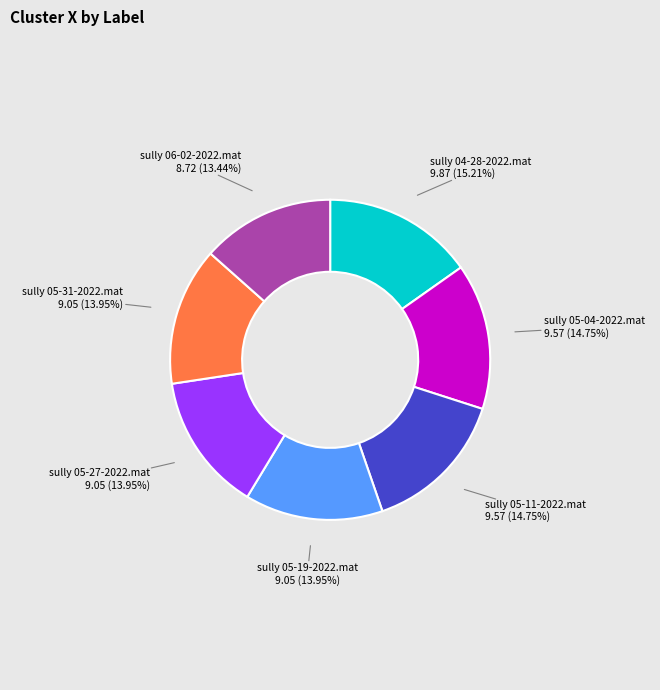

Is it true that sully 05-31-2022.mat is 5% of the pie?

False